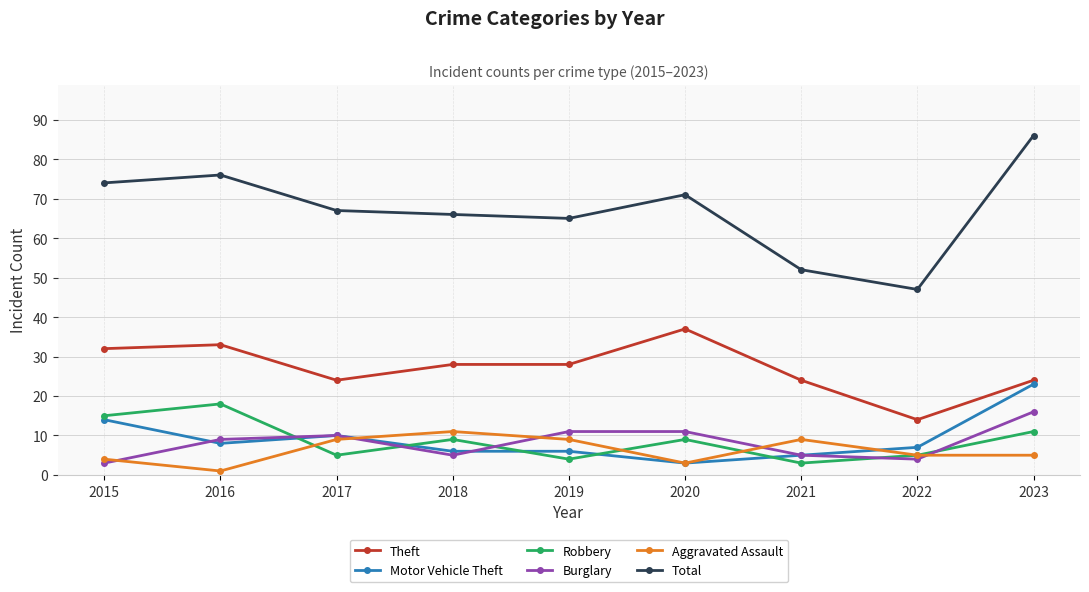

Where is the first local minimum for Robbery?

2017